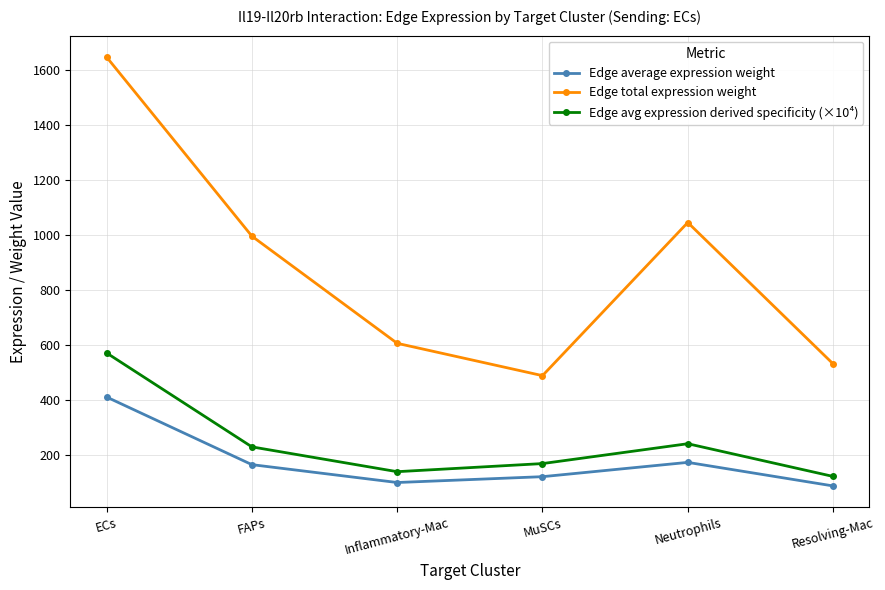

Rank the series by their maximum value, from lowest to highest.

Edge average expression weight, Edge avg expression derived specificity (×10⁴), Edge total expression weight